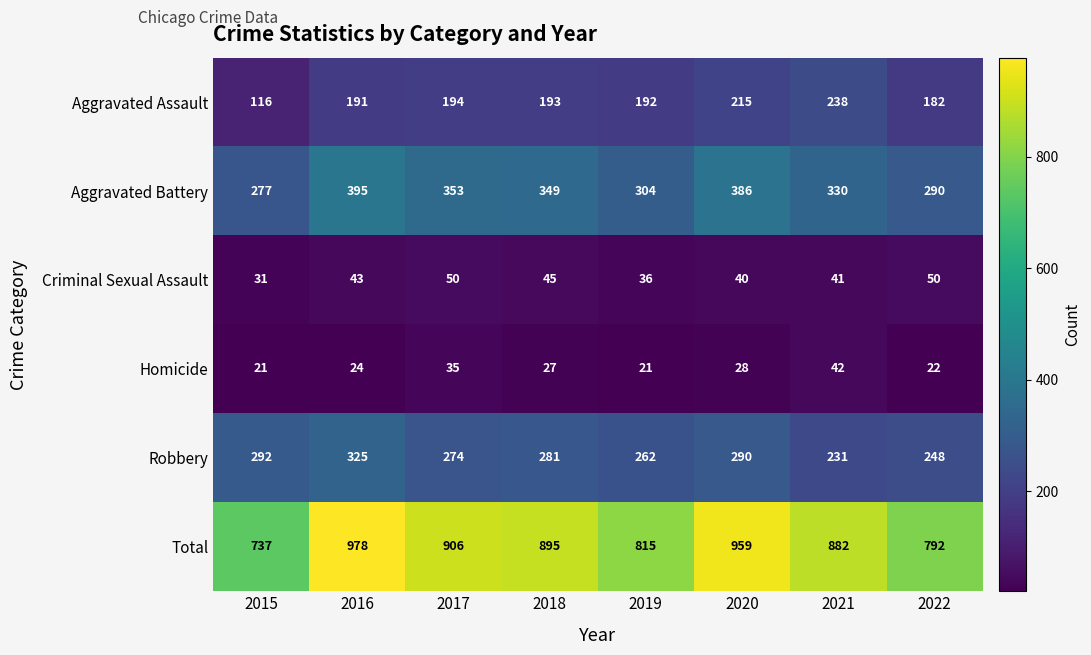

Which series has the widest spread of values?

Total